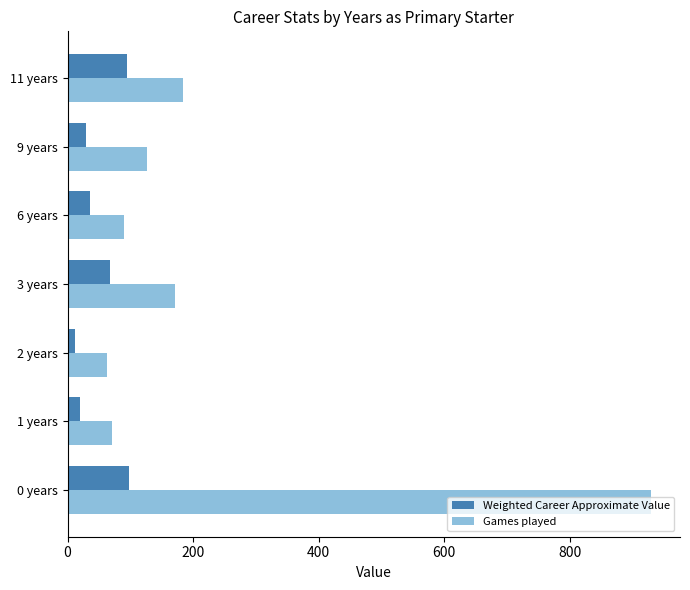

How many categories are shown in the chart?

7